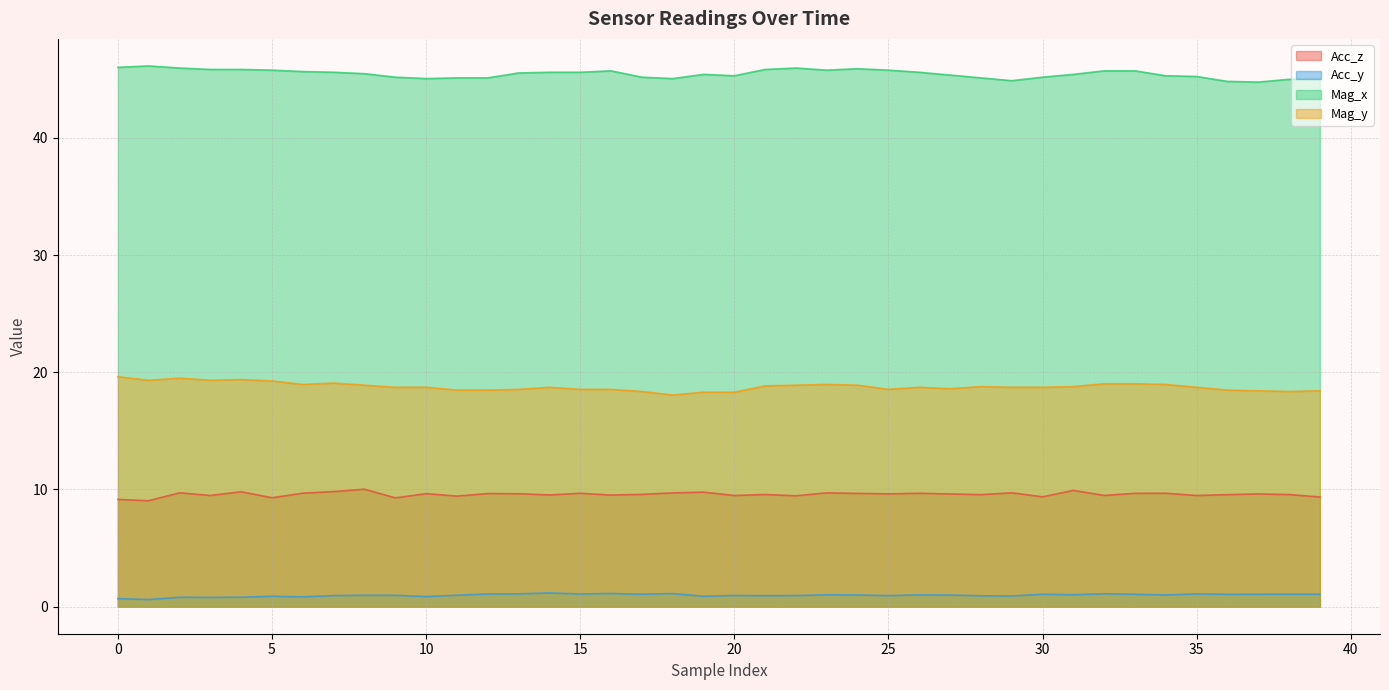

List the series in order of their peak value, lowest first.

Acc_y, Acc_z, Mag_y, Mag_x